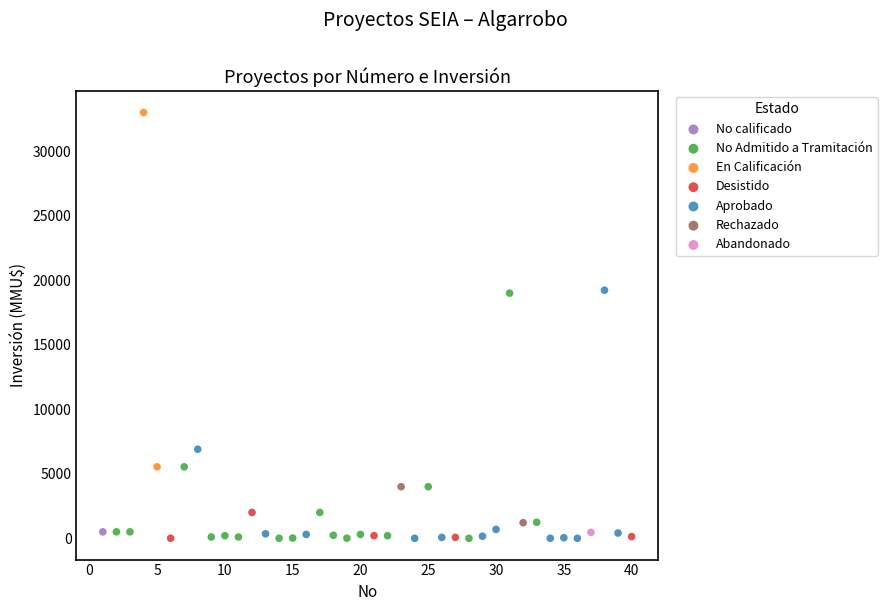

Which series contains the highest Y value?

En Calificación